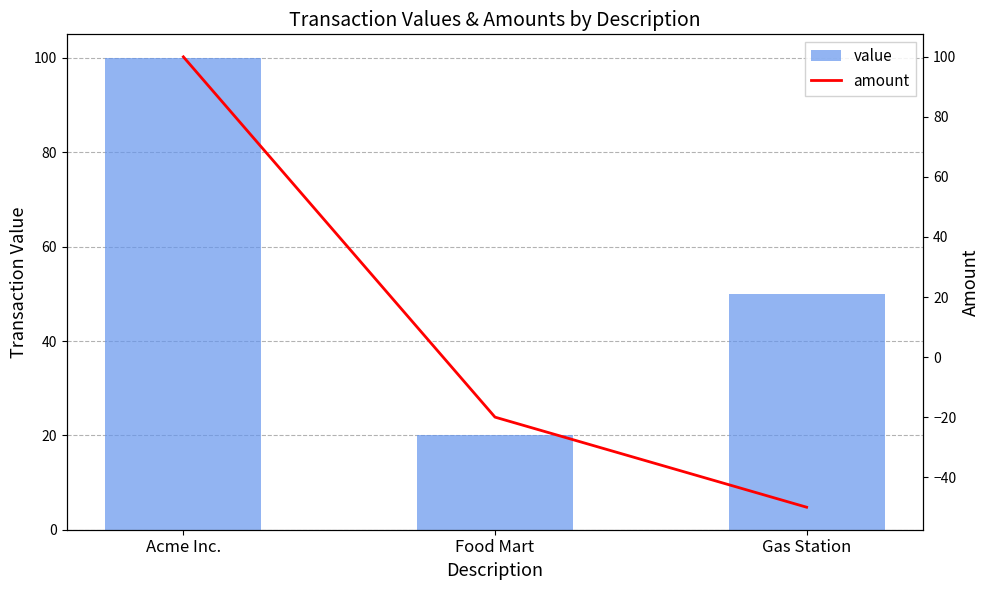

How many positive values does the amount series have?

1